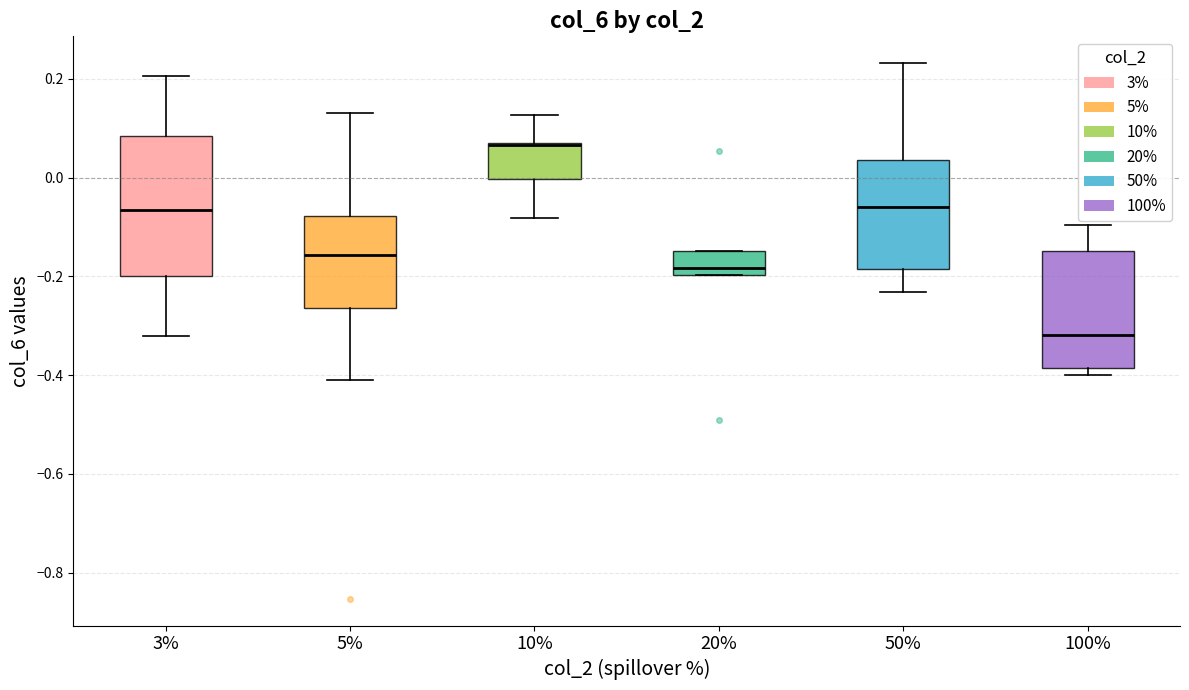

Where does the lower whisker of the box at x = 5% end on the y-axis? The values are not printed on the chart, so give them approximately, as read against the axis.

-0.40